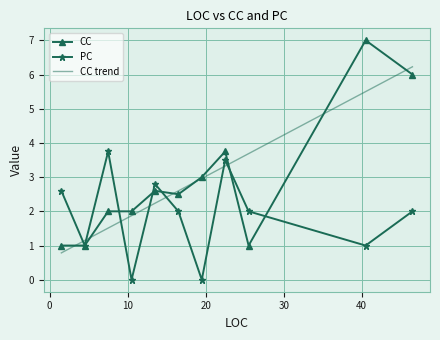

What is the difference between the maximum and minimum values in the CC series?

6.0